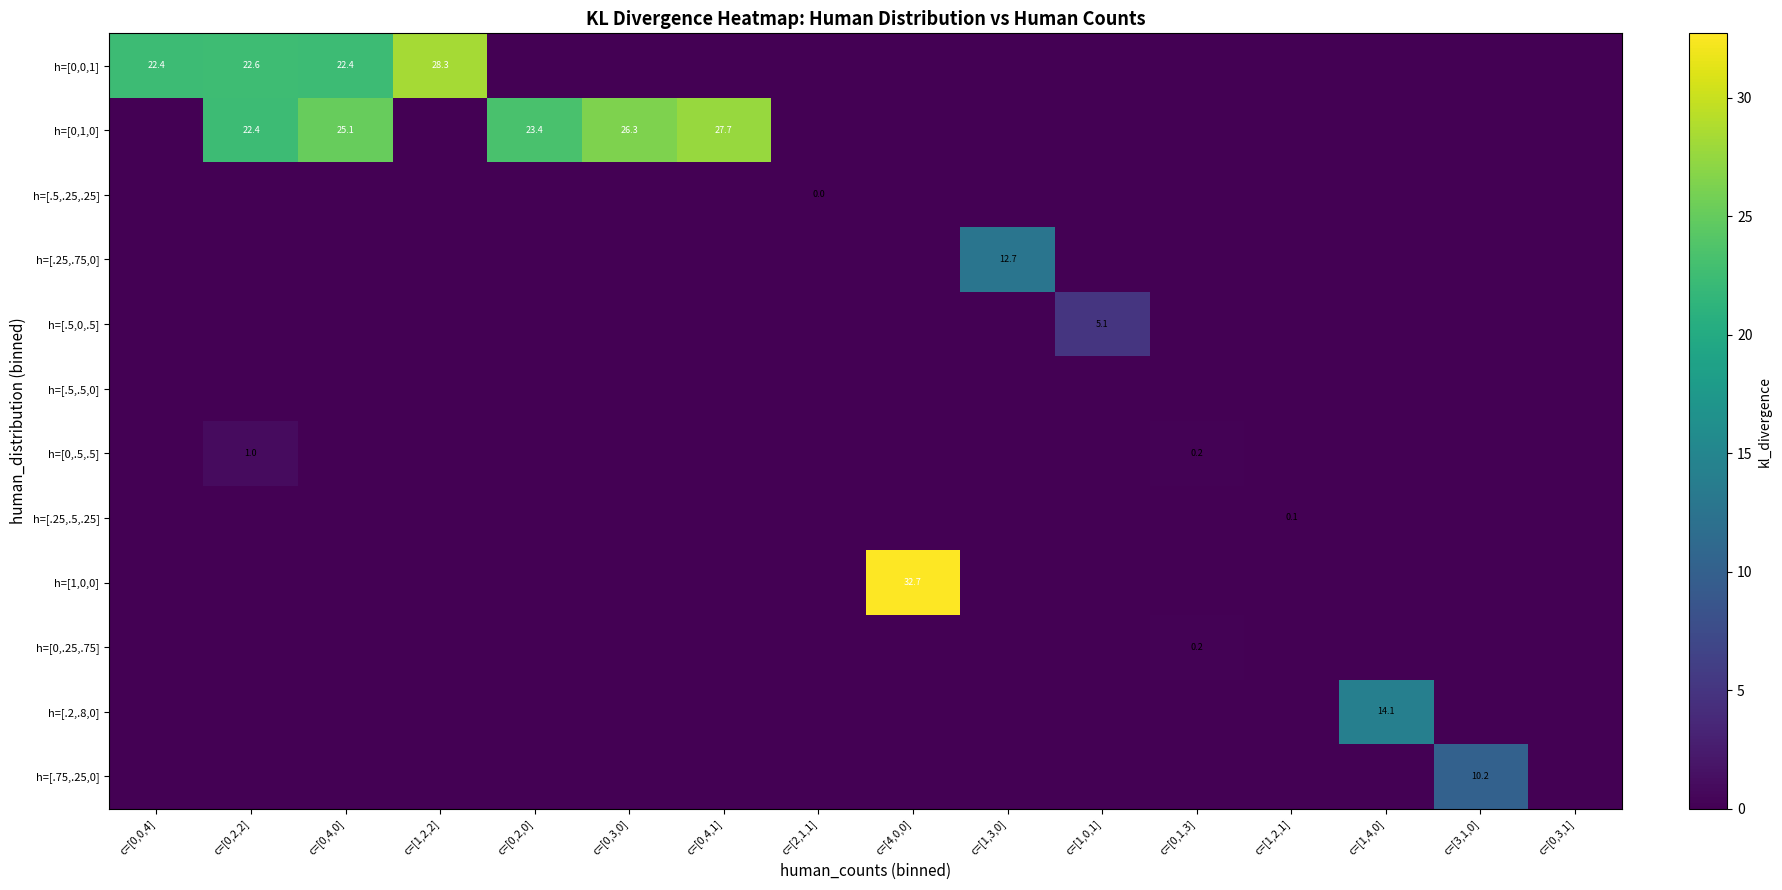

What is the spread (max minus min) of values at c=[0,0,4]?

22.4